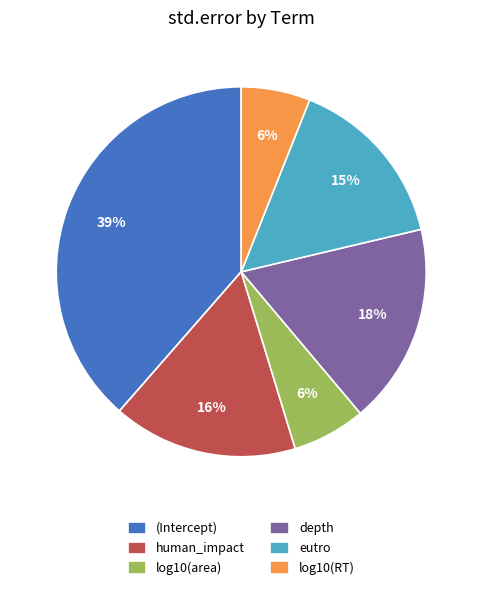

To the nearest percent, what portion does (Intercept) represent?

39%